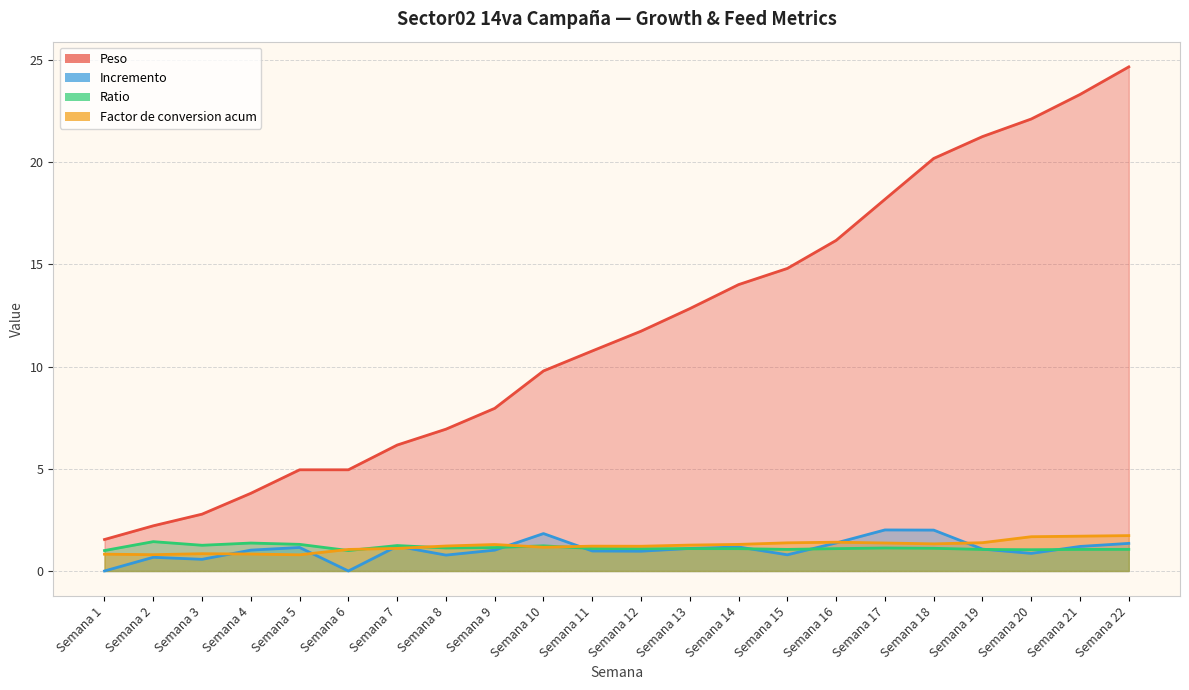

What is the approximate value of Incremento at Semana 4?

1.0